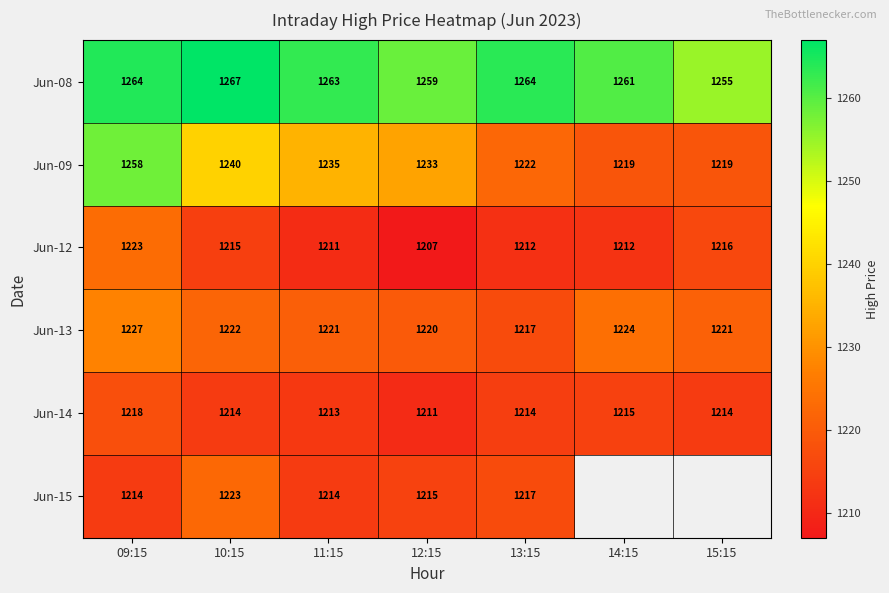

Is the value of Jun-13 at 11:15 greater than the value of Jun-08 at 15:15?

No